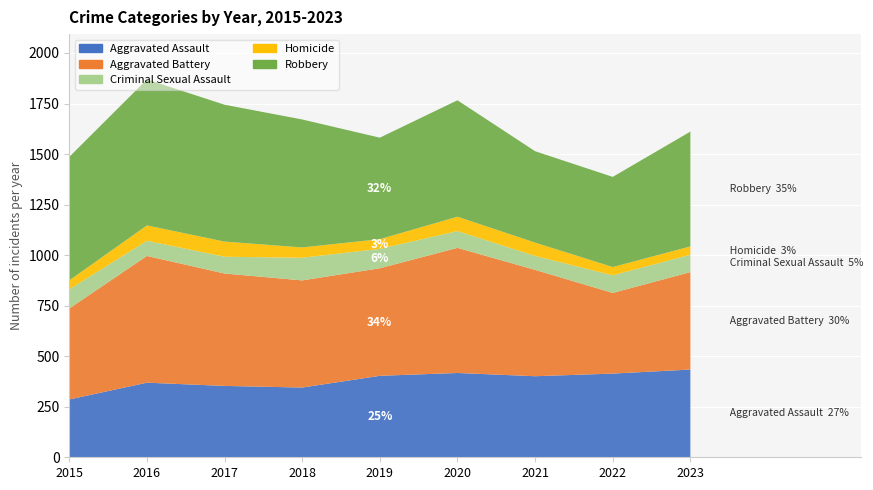

Reading left to right, transcribe all the data shown in this chart.

Aggravated Assault: 286	369	353	345	403	417	401	414	434
Aggravated Battery: 450	627	556	530	532	619	526	399	482
Criminal Sexual Assault: 95	75	83	112	96	83	69	87	86
Homicide: 44	76	75	51	48	71	66	41	41
Robbery: 611	722	677	633	502	576	452	446	568